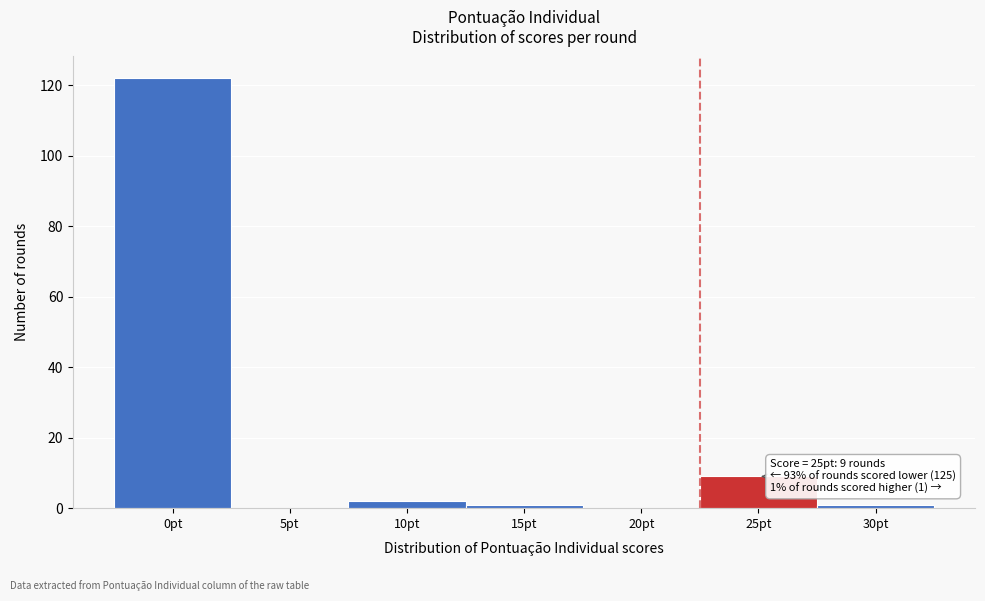

Reading right to left, list all the values displayed in this chart.

30pt=1	25pt=9	20pt=0	15pt=1	10pt=2	5pt=0	0pt=122